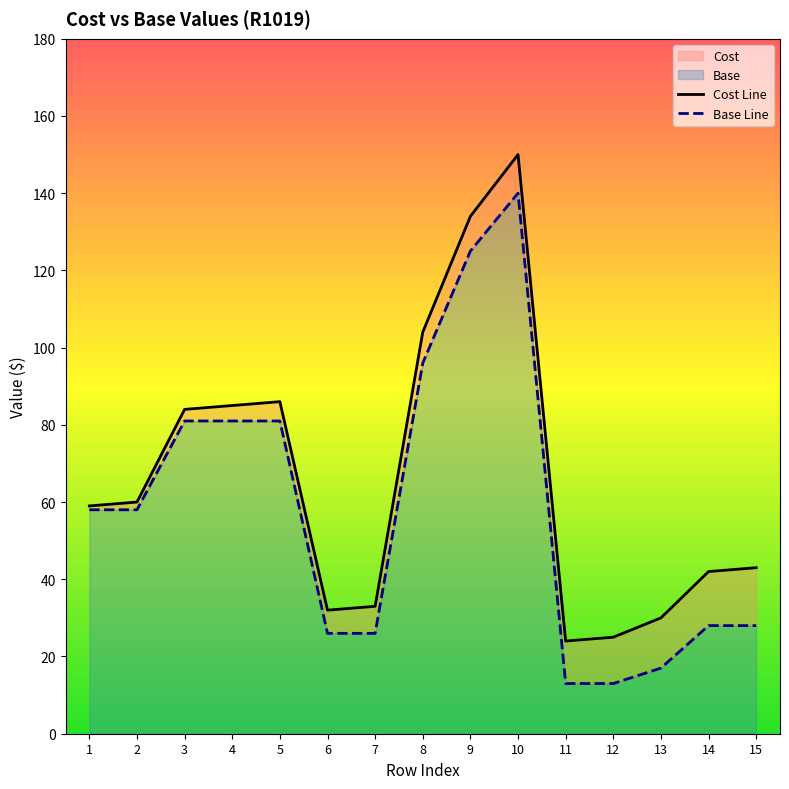

Reading left to right, list all the values displayed in this chart.

Cost: 1=59	2=60	3=84	4=85	5=86	6=32	7=33	8=104	9=134	10=150	11=24	12=25	13=30	14=42	15=43
Base: 1=58	2=58	3=81	4=81	5=81	6=26	7=26	8=96	9=125	10=140	11=13	12=13	13=17	14=28	15=28